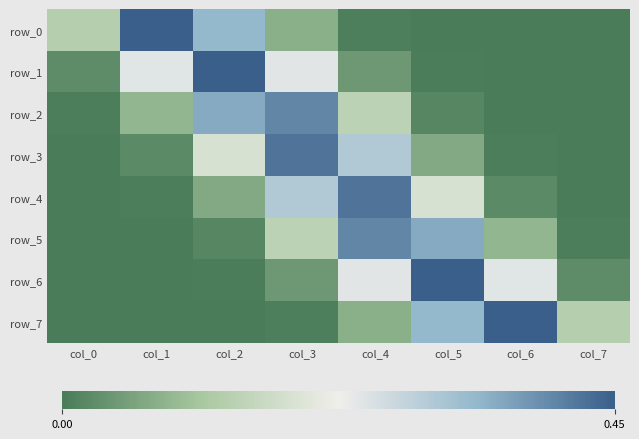

List the series in order of their peak value, lowest first.

row_5, row_2, row_4, row_3, row_1, row_6, row_0, row_7